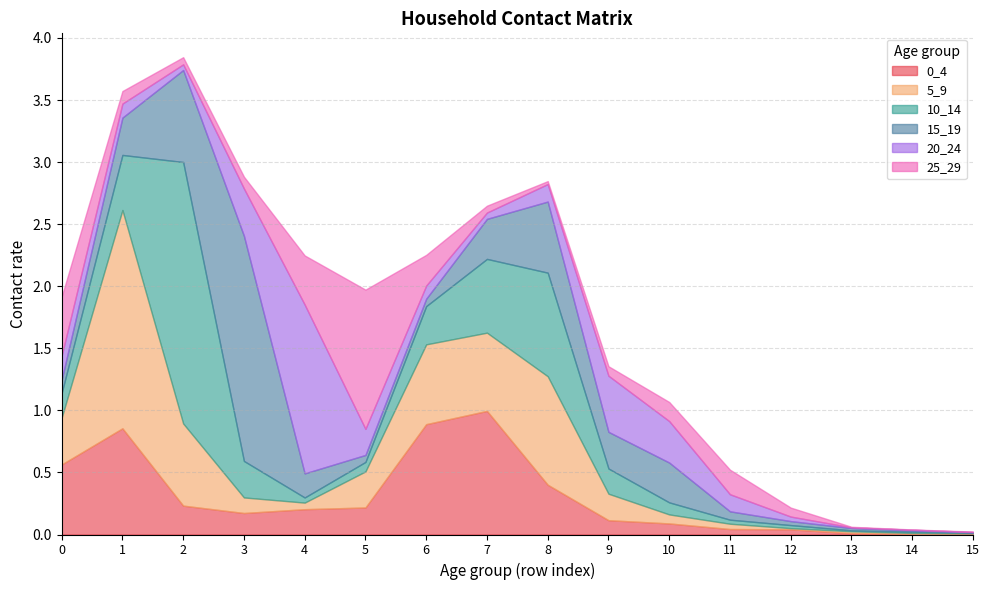

What is the spread (max minus min) of values at 11?

0.2